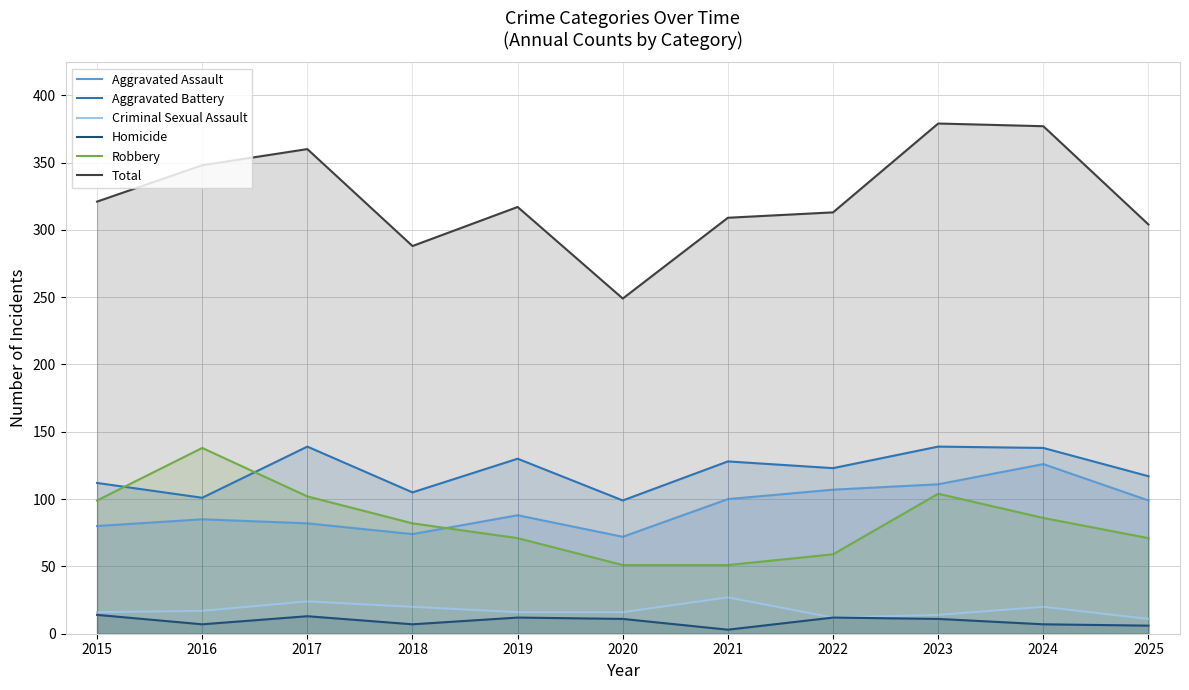

Between 2016 and 2024, which series saw the biggest shift?

Robbery